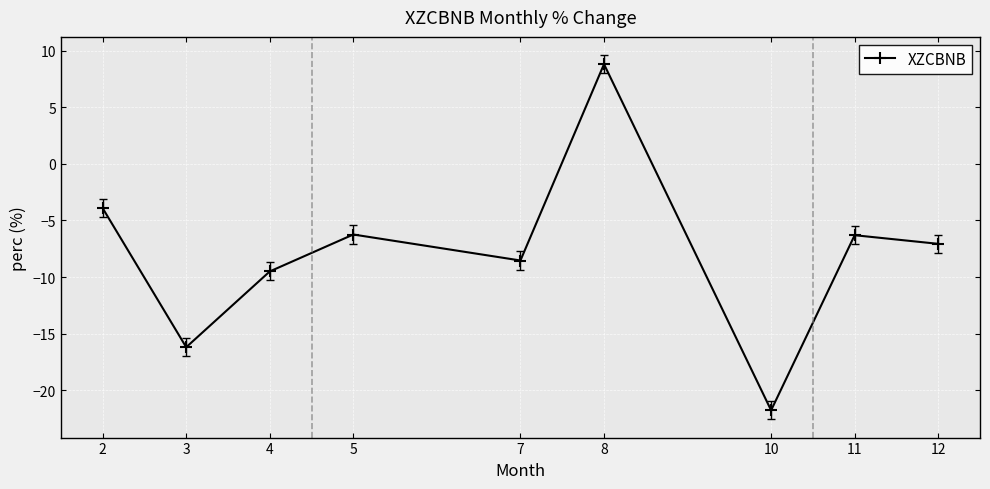

How many interior local peaks (higher than both neighbors) does the data have?

3